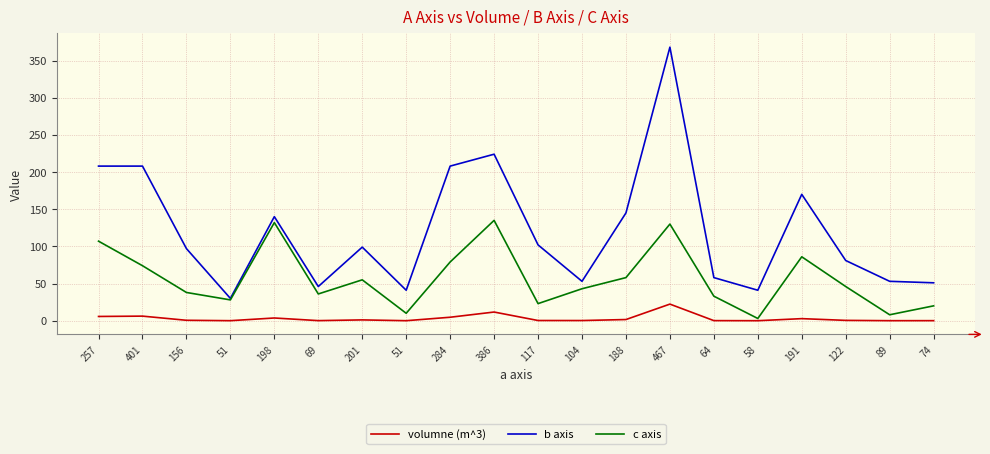

What is the label of the 7th point from the left?

201